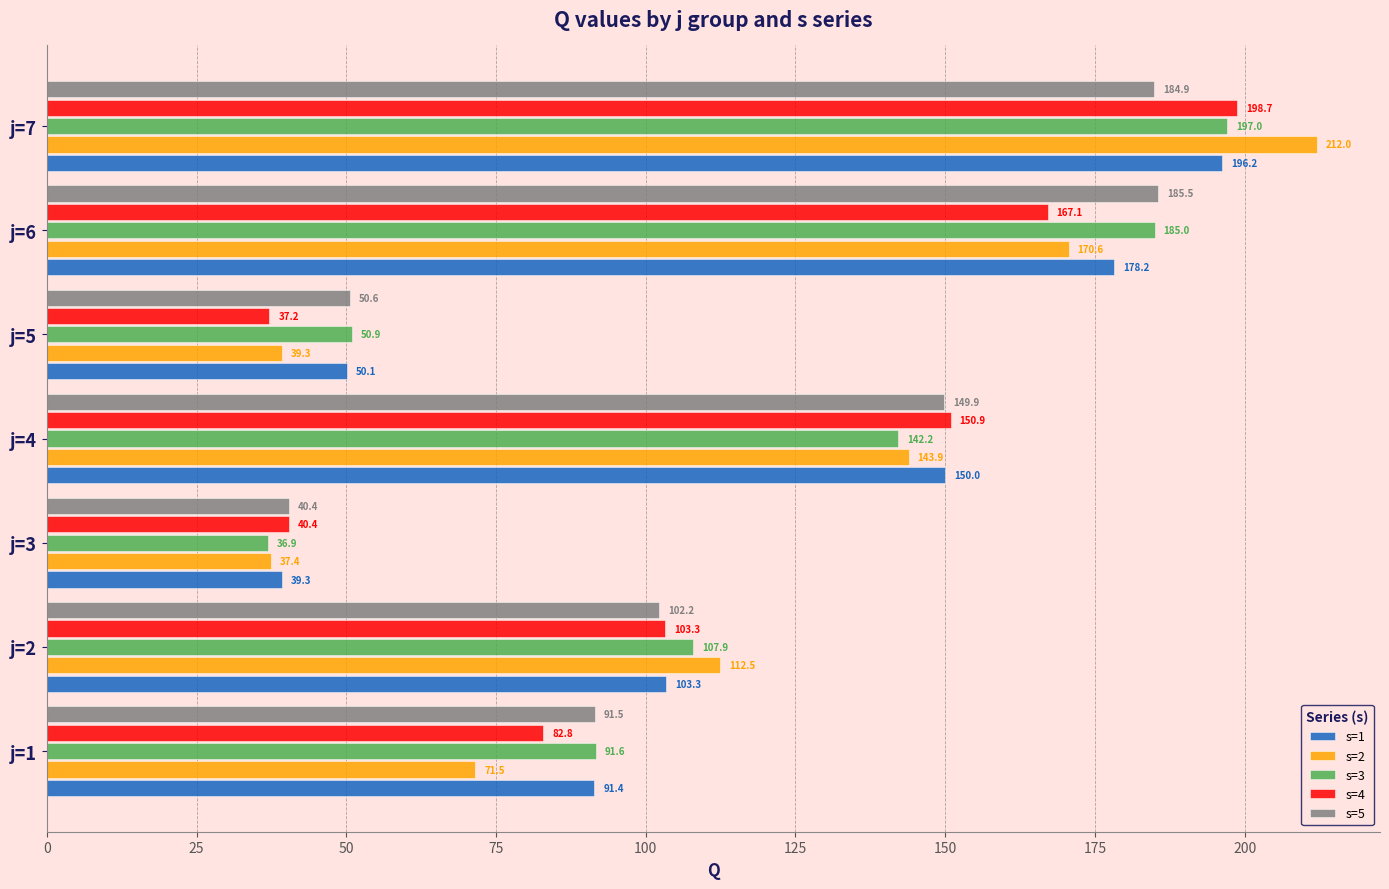

Which series has the widest spread of values?

s=2